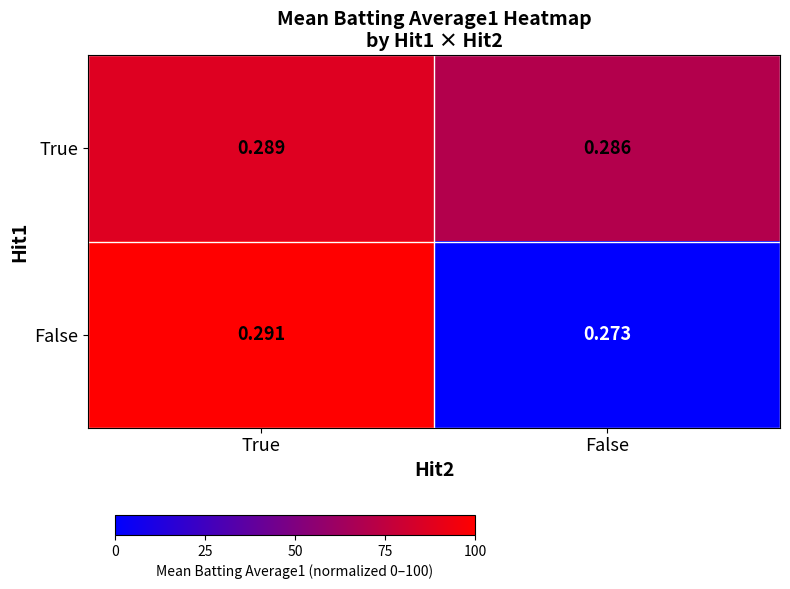

Rank the series by their maximum value, from lowest to highest.

True, False